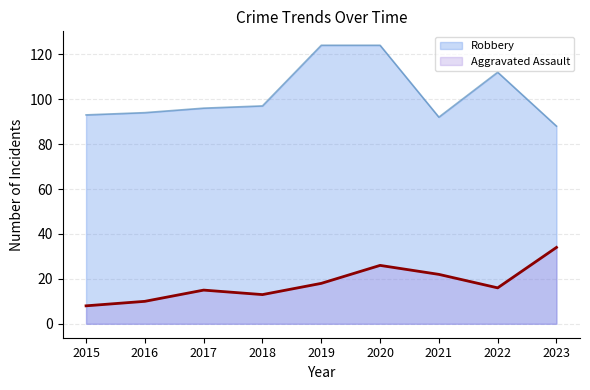

At which category does the chart reach its minimum across all series?

2015